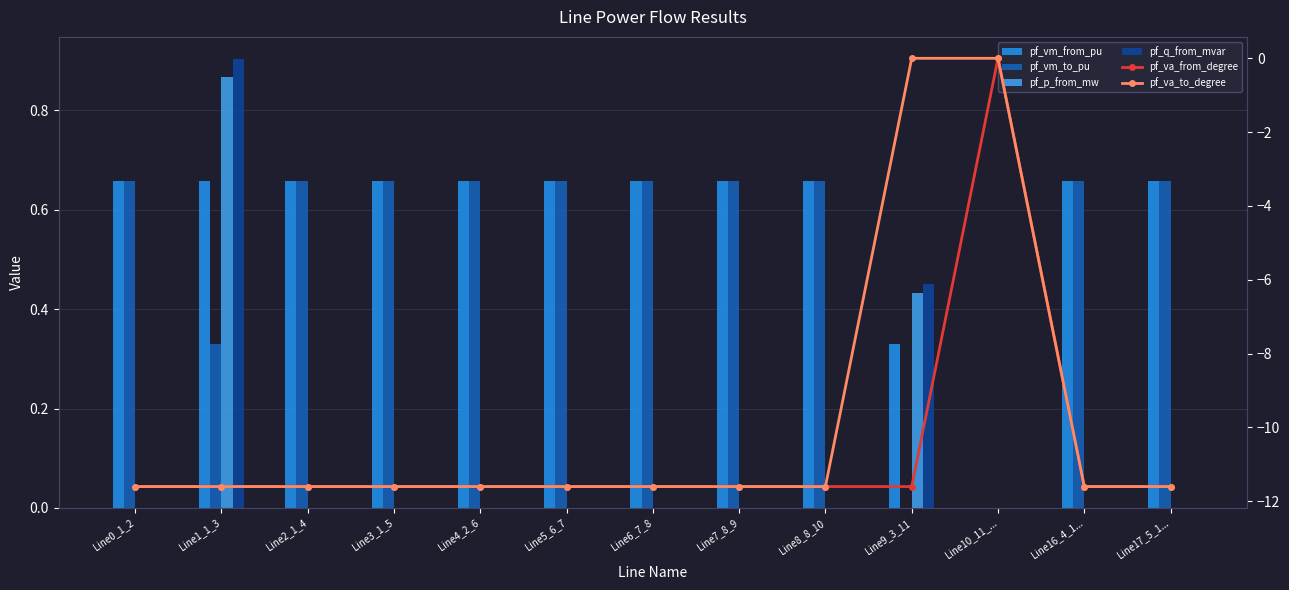

Are the bars horizontal?

No